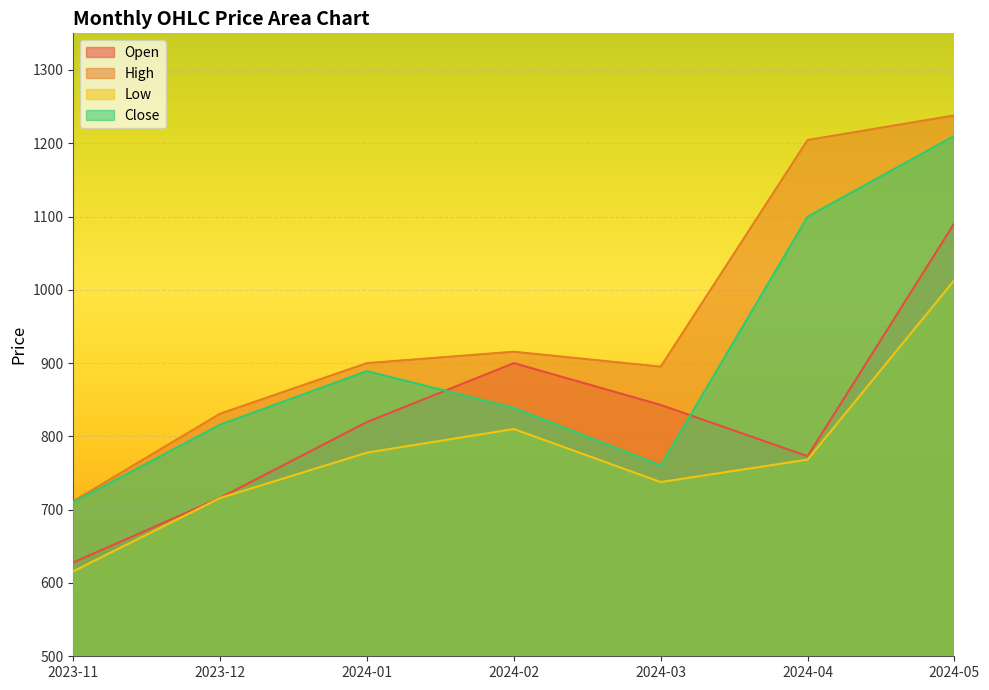

What is the label of the 3rd point from the right?

2024-03